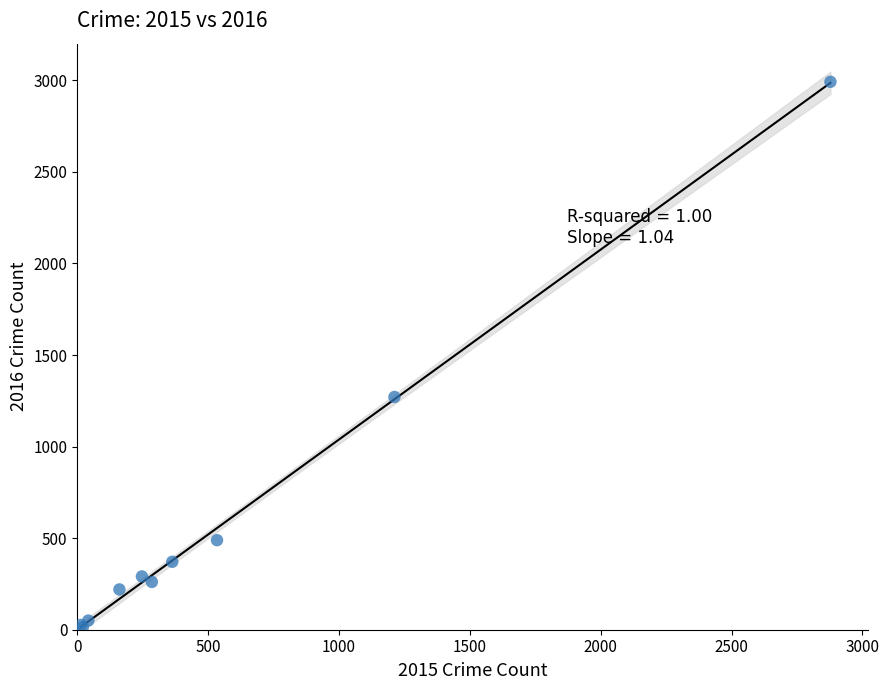

What Y value in the scatter plot is closest to 1502?

1271